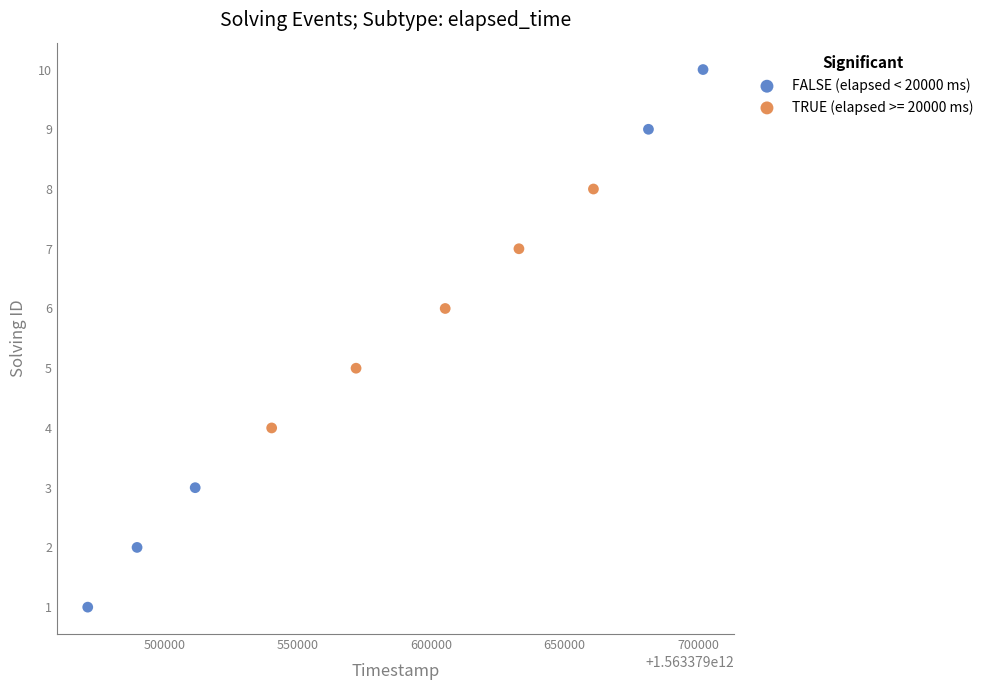

Which series reaches the minimum Y coordinate?

FALSE (elapsed < 20000 ms)